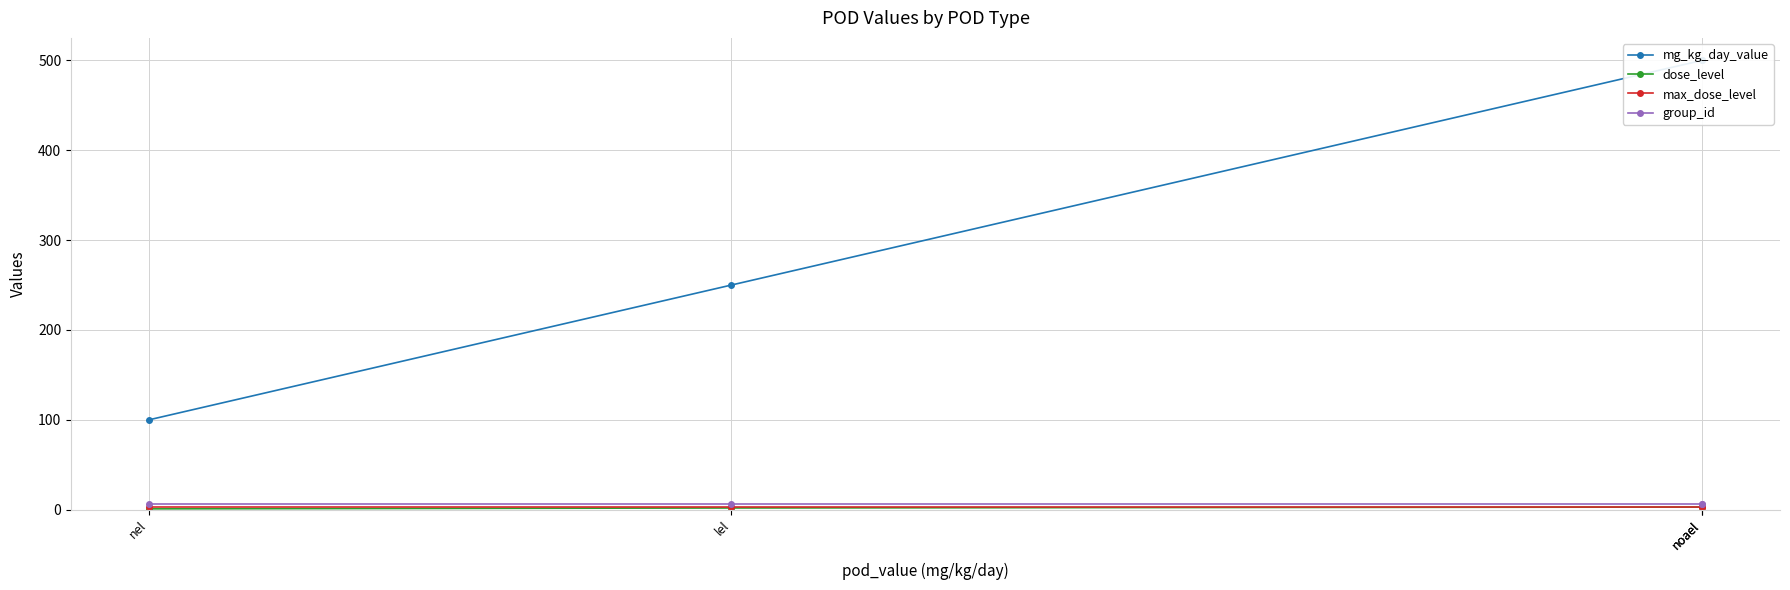

Is the value of mg_kg_day_value at noael greater than the value of group_id at noael?

Yes